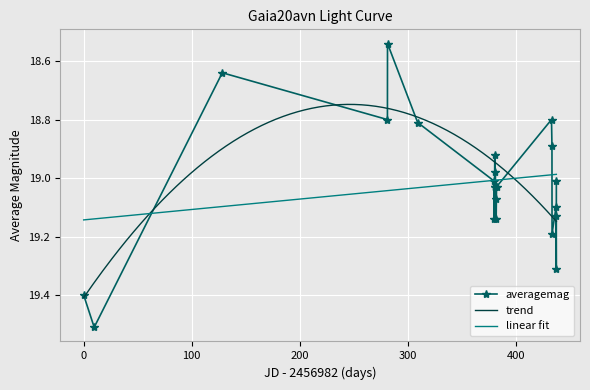

How many interior local peaks does the averagemag series have?

7